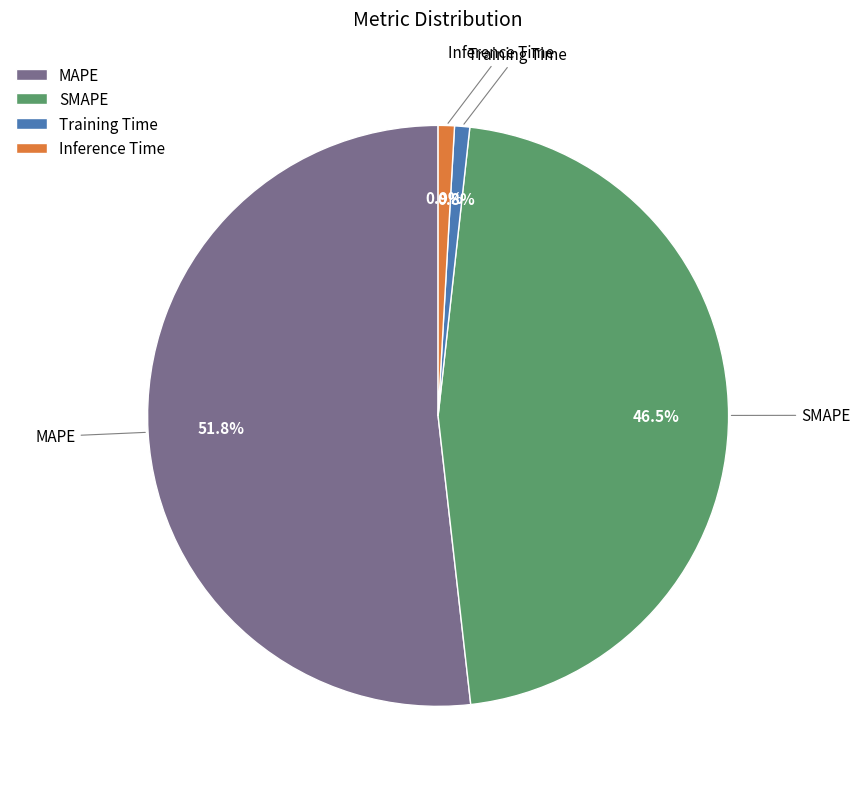

Which slice is the largest?

MAPE